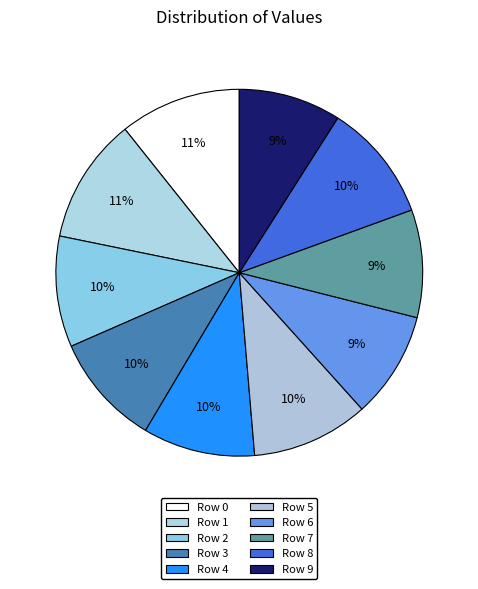

Count the number of slices in the pie.

10